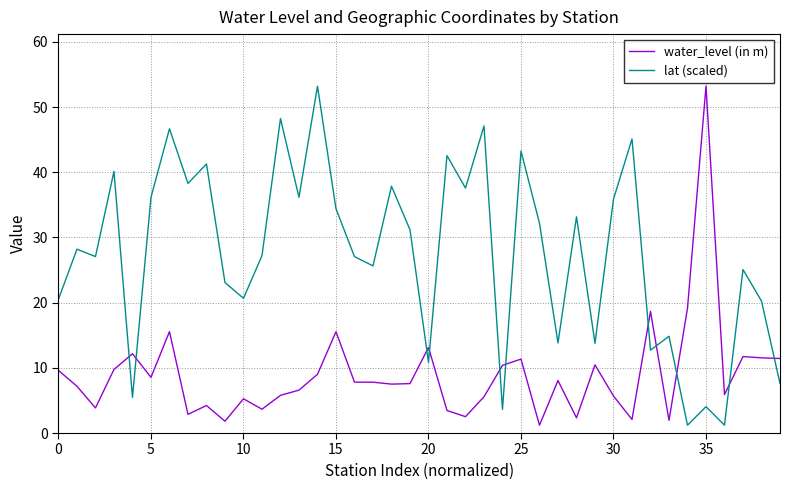

Which series has the largest total across all categories?

lat (scaled)